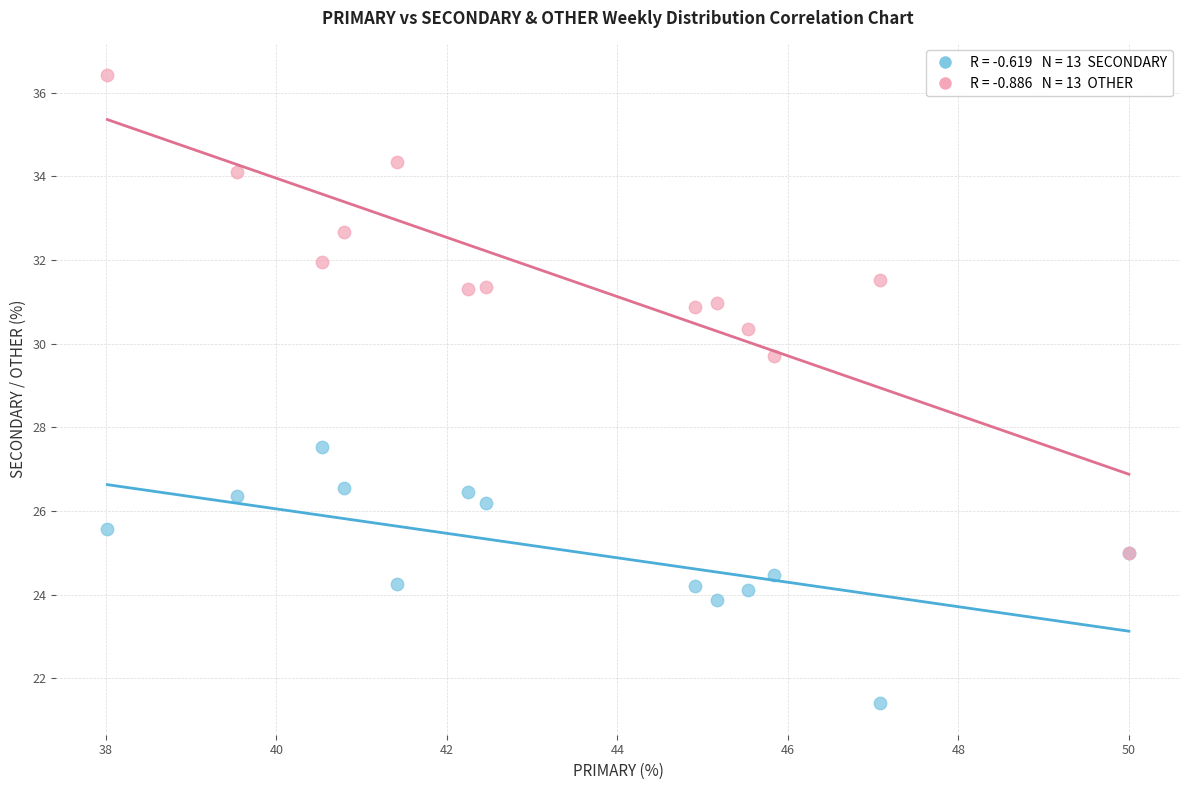

Across all series, what Y value is closest to 28?

27.5